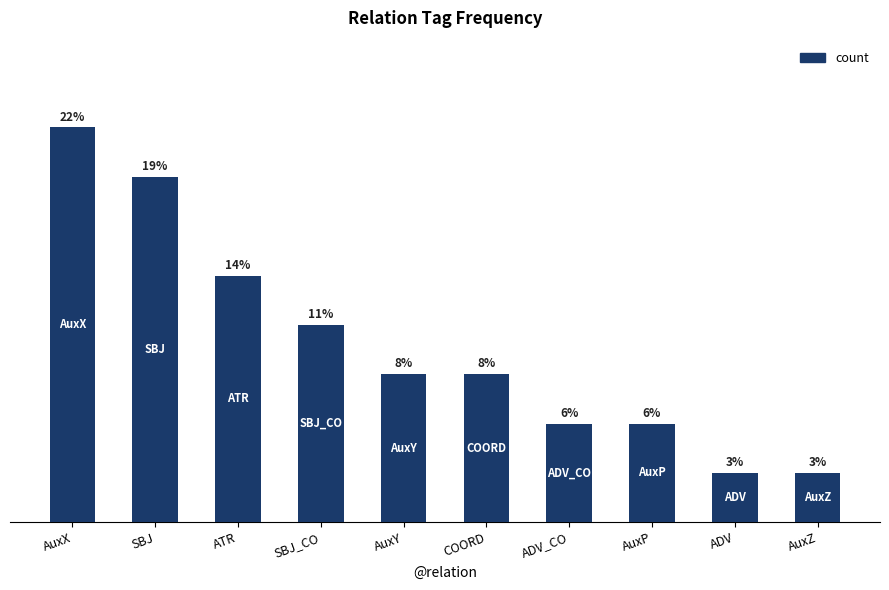

Does the chart contain any negative values?

No